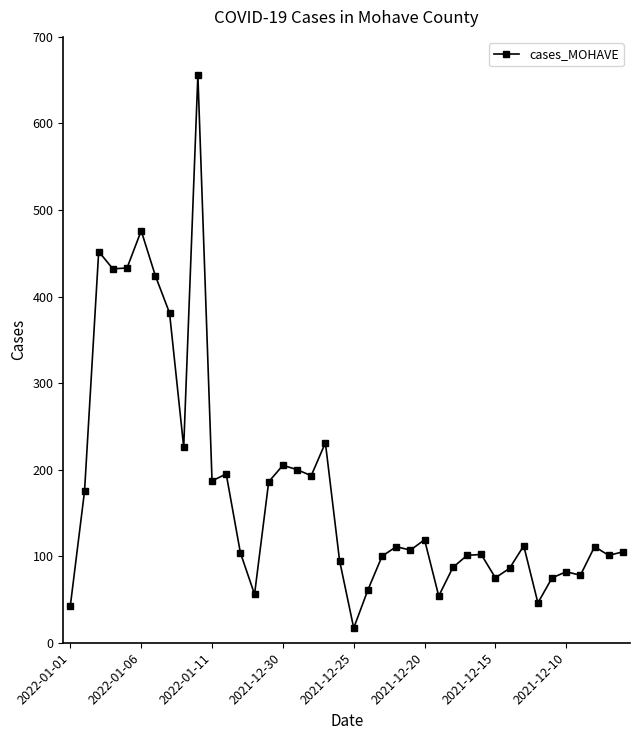

What is the sum of all values?

7080